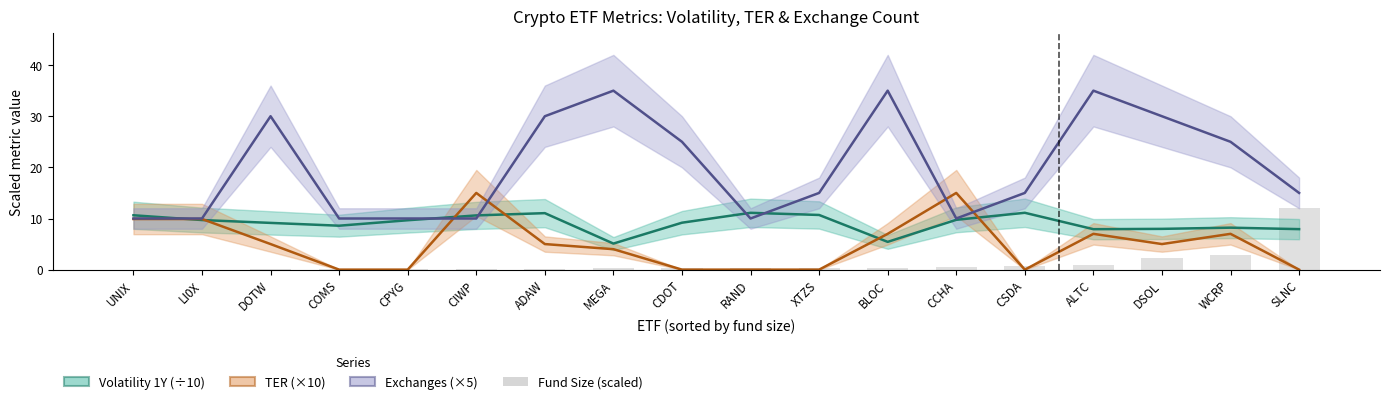

Rank the series at CPYG from highest to lowest value.

Exchanges (×5), Volatility 1Y (÷10), Fund Size (scaled), TER (×10)